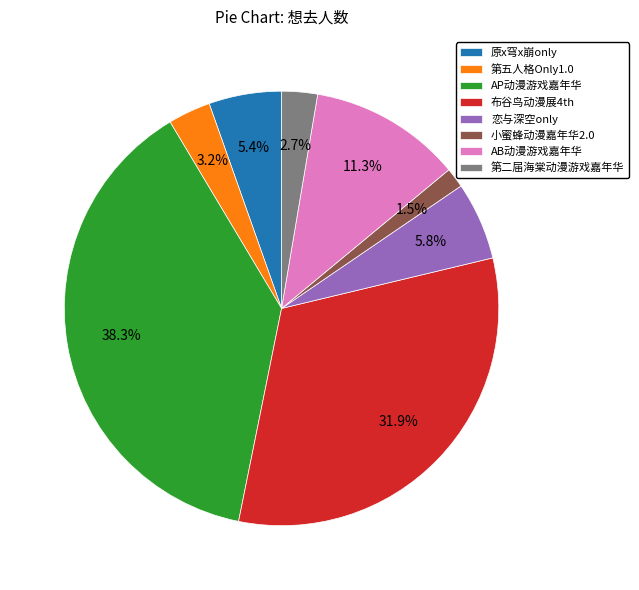

Approximately how many times larger is the value at 第五人格Only1.0 compared to 小蜜蜂动漫嘉年华2.0?

2.1